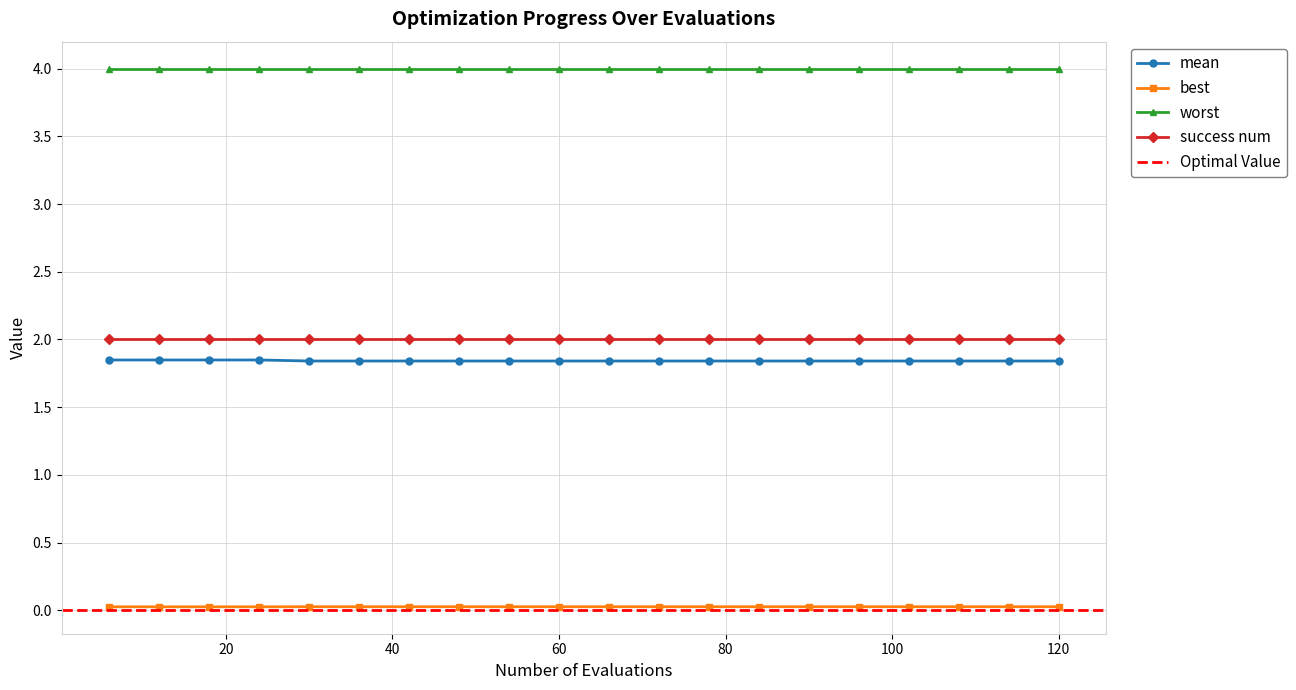

True or false: worst and mean intersect in this chart.

False